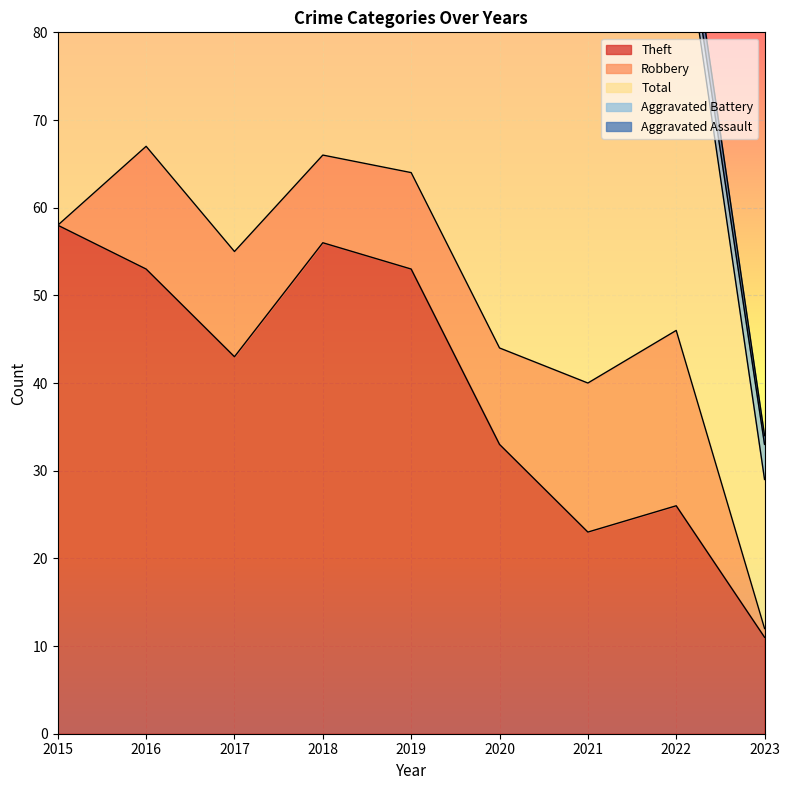

How many interior local peaks does the Theft series have?

2